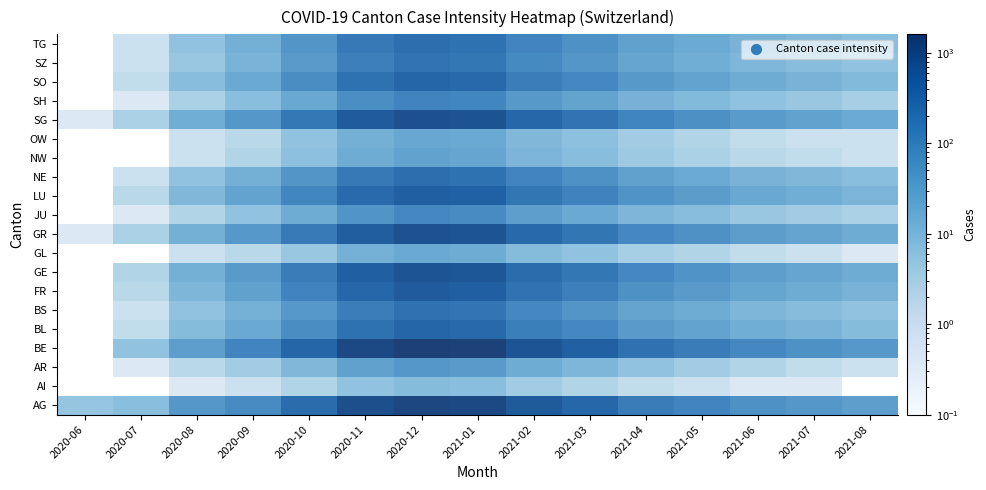

Is it true that JU equals 8 at BL?

False